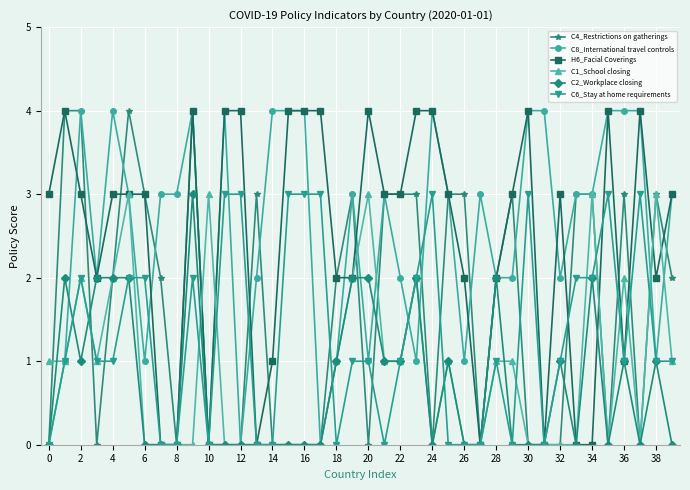

True or false: C8_International travel controls has more than 0 interior local peaks.

True